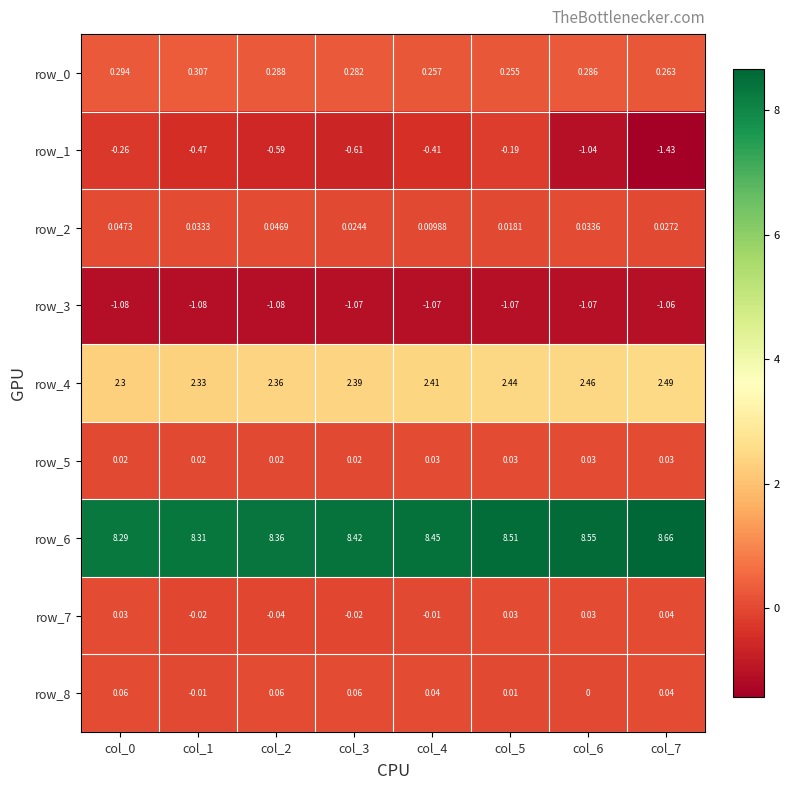

What is the total value across all series at col_7?

9.1